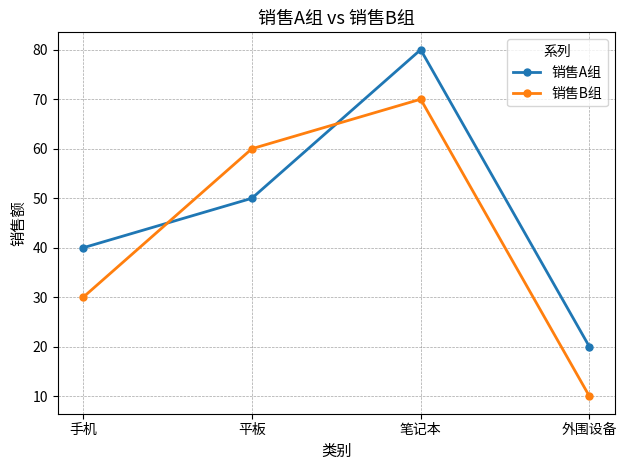

Where is the first local maximum for 销售A组?

笔记本